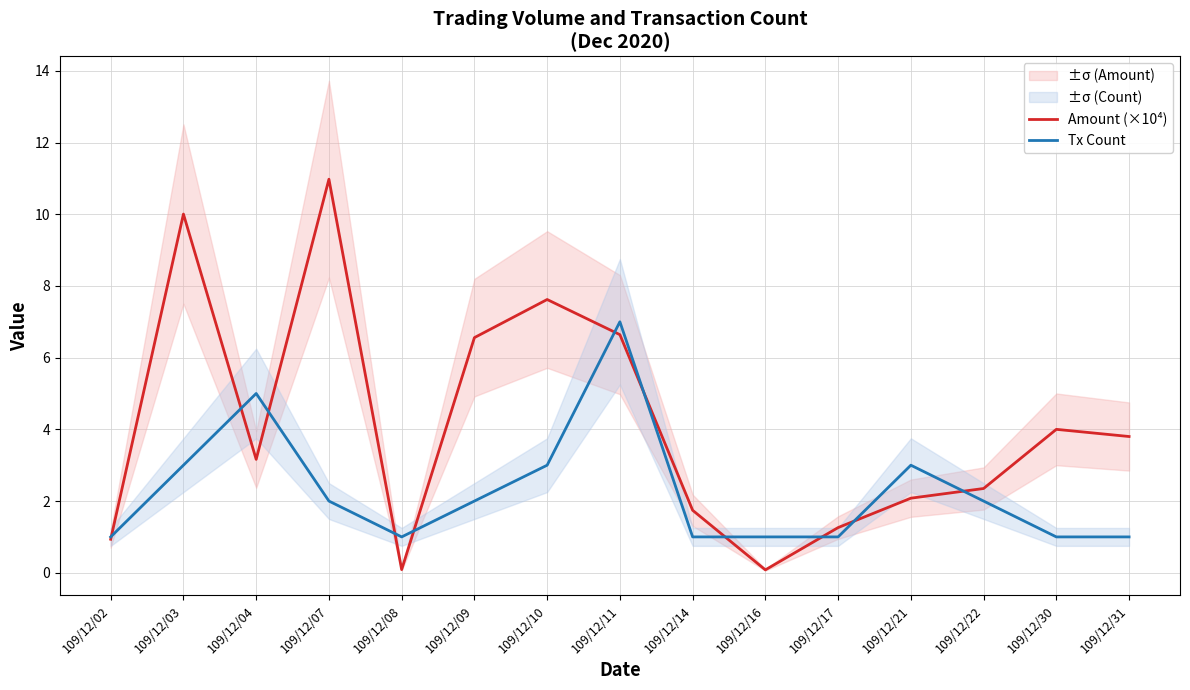

True or false: Tx Count and Amount (×10⁴) intersect in this chart.

True